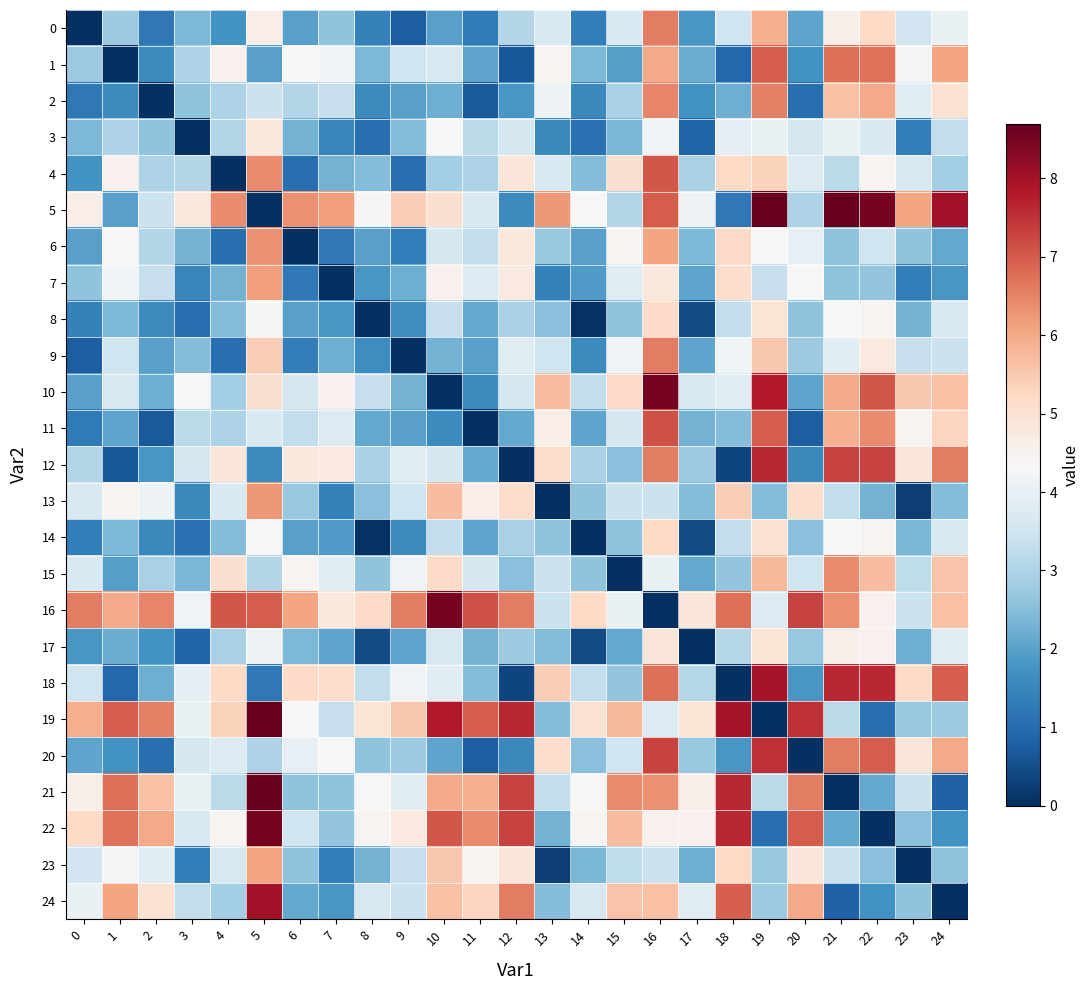

Reading right to left, extract all data points from this chart.

0: 24=4.1	23=3.5	22=5.2	21=4.6	20=2.1	19=5.9	18=3.5	17=1.8	16=6.6	15=3.7	14=1.4	13=3.7	12=3.1	11=1.3	10=2.0	9=0.8	8=1.4	7=2.6	6=2.0	5=4.6	4=1.8	3=2.4	2=1.2	1=2.8	0=0.0
1: 24=6.1	23=4.3	22=6.7	21=6.8	20=1.7	19=7.0	18=0.9	17=2.2	16=6.0	15=1.9	14=2.4	13=4.5	12=0.7	11=2.1	10=3.6	9=3.5	8=2.4	7=4.2	6=4.3	5=2.0	4=4.5	3=3.0	2=1.6	1=0.0	0=2.8
2: 24=5.0	23=3.9	22=6.0	21=5.6	20=1.1	19=6.5	18=2.2	17=1.7	16=6.5	15=2.9	14=1.5	13=4.1	12=1.8	11=0.7	10=2.2	9=2.0	8=1.6	7=3.4	6=3.1	5=3.4	4=3.0	3=2.6	2=0.0	1=1.6	0=1.2
3: 24=3.3	23=1.4	22=3.7	21=4.1	20=3.6	19=4.1	18=3.9	17=0.9	16=4.2	15=2.4	14=1.1	13=1.5	12=3.6	11=3.2	10=4.3	9=2.5	8=1.1	7=1.5	6=2.3	5=4.8	4=3.1	3=0.0	2=2.6	1=3.0	0=2.4
4: 24=2.9	23=3.6	22=4.5	21=3.2	20=3.8	19=5.3	18=5.2	17=2.9	16=7.1	15=5.1	14=2.5	13=3.7	12=4.9	11=3.0	10=2.9	9=1.1	8=2.5	7=2.3	6=1.1	5=6.4	4=0.0	3=3.1	2=3.0	1=4.5	0=1.8
5: 24=8.0	23=6.1	22=8.5	21=8.7	20=3.0	19=8.7	18=1.2	17=4.1	16=7.0	15=3.1	14=4.3	13=6.2	12=1.6	11=3.7	10=5.1	9=5.4	8=4.4	7=6.2	6=6.3	5=0.0	4=6.4	3=4.8	2=3.4	1=2.0	0=4.6
6: 24=2.1	23=2.6	22=3.5	21=2.6	20=4.0	19=4.3	18=5.2	17=2.4	16=6.1	15=4.5	14=2.0	13=2.7	12=4.8	11=3.3	10=3.6	9=1.4	8=2.0	7=1.2	6=0.0	5=6.3	4=1.1	3=2.3	2=3.1	1=4.3	0=2.0
7: 24=1.8	23=1.4	22=2.6	21=2.6	20=4.3	19=3.4	18=5.1	17=2.1	16=4.8	15=3.8	14=1.9	13=1.4	12=4.8	11=3.8	10=4.5	9=2.2	8=1.8	7=0.0	6=1.2	5=6.2	4=2.3	3=1.5	2=3.4	1=4.2	0=2.6
8: 24=3.6	23=2.3	22=4.5	21=4.3	20=2.6	19=4.9	18=3.3	17=0.5	16=5.2	15=2.6	14=0.1	13=2.5	12=2.9	11=2.1	10=3.4	9=1.6	8=0.0	7=1.8	6=2.0	5=4.4	4=2.5	3=1.1	2=1.6	1=2.4	0=1.4
9: 24=3.4	23=3.4	22=4.8	21=3.9	20=2.8	19=5.5	18=4.2	17=2.1	16=6.6	15=4.2	14=1.6	13=3.5	12=3.8	11=2.0	10=2.3	9=0.0	8=1.6	7=2.2	6=1.4	5=5.4	4=1.1	3=2.5	2=2.0	1=3.5	0=0.8
10: 24=5.6	23=5.5	22=7.1	21=6.0	20=2.1	19=7.8	18=3.9	17=3.6	16=8.5	15=5.2	14=3.3	13=5.7	12=3.6	11=1.6	10=0.0	9=2.3	8=3.4	7=4.5	6=3.6	5=5.1	4=2.9	3=4.3	2=2.2	1=3.6	0=2.0
11: 24=5.3	23=4.5	22=6.4	21=5.9	20=0.8	19=7.0	18=2.5	17=2.3	16=7.1	15=3.6	14=2.1	13=4.6	12=2.1	11=0.0	10=1.6	9=2.0	8=2.1	7=3.8	6=3.3	5=3.7	4=3.0	3=3.2	2=0.7	1=2.1	0=1.3
12: 24=6.6	23=4.9	22=7.3	21=7.3	20=1.5	19=7.6	18=0.3	17=2.8	16=6.6	15=2.5	14=2.9	13=5.1	12=0.0	11=2.1	10=3.6	9=3.8	8=2.9	7=4.8	6=4.8	5=1.6	4=4.9	3=3.6	2=1.8	1=0.7	0=3.1
13: 24=2.5	23=0.2	22=2.3	21=3.3	20=5.1	19=2.5	18=5.4	17=2.5	16=3.4	15=3.4	14=2.6	13=0.0	12=5.1	11=4.6	10=5.7	9=3.5	8=2.5	7=1.4	6=2.7	5=6.2	4=3.7	3=1.5	2=4.1	1=4.5	0=3.7
14: 24=3.6	23=2.4	22=4.5	21=4.3	20=2.5	19=5.0	18=3.3	17=0.5	16=5.2	15=2.6	14=0.0	13=2.6	12=2.9	11=2.1	10=3.3	9=1.6	8=0.1	7=1.9	6=2.0	5=4.3	4=2.5	3=1.1	2=1.5	1=2.4	0=1.4
15: 24=5.6	23=3.2	22=5.7	21=6.4	20=3.5	19=5.8	18=2.6	17=2.1	16=4.1	15=0.0	14=2.6	13=3.4	12=2.5	11=3.6	10=5.2	9=4.2	8=2.6	7=3.8	6=4.5	5=3.1	4=5.1	3=2.4	2=2.9	1=1.9	0=3.7
16: 24=5.6	23=3.4	22=4.5	21=6.3	20=7.3	19=3.8	18=6.8	17=4.9	16=0.0	15=4.1	14=5.2	13=3.4	12=6.6	11=7.1	10=8.5	9=6.6	8=5.2	7=4.8	6=6.1	5=7.0	4=7.1	3=4.2	2=6.5	1=6.0	0=6.6
17: 24=3.9	23=2.2	22=4.5	21=4.6	20=2.7	19=4.9	18=3.1	17=0.0	16=4.9	15=2.1	14=0.5	13=2.5	12=2.8	11=2.3	10=3.6	9=2.1	8=0.5	7=2.1	6=2.4	5=4.1	4=2.9	3=0.9	2=1.7	1=2.2	0=1.8
18: 24=6.9	23=5.2	22=7.6	21=7.6	20=1.8	19=7.9	18=0.0	17=3.1	16=6.8	15=2.6	14=3.3	13=5.4	12=0.3	11=2.5	10=3.9	9=4.2	8=3.3	7=5.1	6=5.2	5=1.2	4=5.2	3=3.9	2=2.2	1=0.9	0=3.5
19: 24=2.8	23=2.7	22=1.1	21=3.2	20=7.5	19=0.0	18=7.9	17=4.9	16=3.8	15=5.8	14=5.0	13=2.5	12=7.6	11=7.0	10=7.8	9=5.5	8=4.9	7=3.4	6=4.3	5=8.7	4=5.3	3=4.1	2=6.5	1=7.0	0=5.9
20: 24=6.0	23=4.9	22=7.0	21=6.6	20=0.0	19=7.5	18=1.8	17=2.7	16=7.3	15=3.5	14=2.5	13=5.1	12=1.5	11=0.8	10=2.1	9=2.8	8=2.6	7=4.3	6=4.0	5=3.0	4=3.8	3=3.6	2=1.1	1=1.7	0=2.1
21: 24=0.8	23=3.4	22=2.1	21=0.0	20=6.6	19=3.2	18=7.6	17=4.6	16=6.3	15=6.4	14=4.3	13=3.3	12=7.3	11=5.9	10=6.0	9=3.9	8=4.3	7=2.6	6=2.6	5=8.7	4=3.2	3=4.1	2=5.6	1=6.8	0=4.6
22: 24=1.7	23=2.5	22=0.0	21=2.1	20=7.0	19=1.1	18=7.6	17=4.5	16=4.5	15=5.7	14=4.5	13=2.3	12=7.3	11=6.4	10=7.1	9=4.8	8=4.5	7=2.6	6=3.5	5=8.5	4=4.5	3=3.7	2=6.0	1=6.7	0=5.2
23: 24=2.6	23=0.0	22=2.5	21=3.4	20=4.9	19=2.7	18=5.2	17=2.2	16=3.4	15=3.2	14=2.4	13=0.2	12=4.9	11=4.5	10=5.5	9=3.4	8=2.3	7=1.4	6=2.6	5=6.1	4=3.6	3=1.4	2=3.9	1=4.3	0=3.5
24: 24=0.0	23=2.6	22=1.7	21=0.8	20=6.0	19=2.8	18=6.9	17=3.9	16=5.6	15=5.6	14=3.6	13=2.5	12=6.6	11=5.3	10=5.6	9=3.4	8=3.6	7=1.8	6=2.1	5=8.0	4=2.9	3=3.3	2=5.0	1=6.1	0=4.1